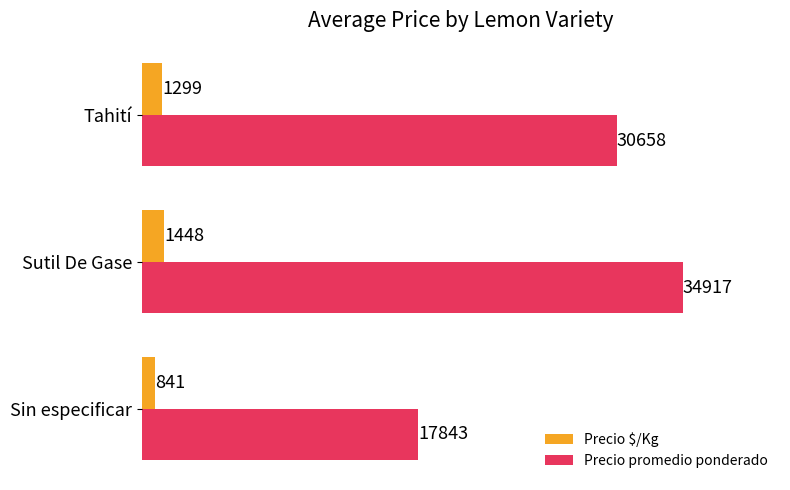

What is the highest value of the Precio promedio ponderado series?

34917